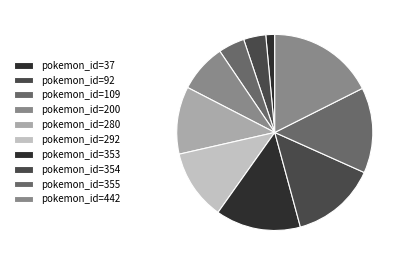

Which category has the biggest portion of the pie?

pokemon_id=442